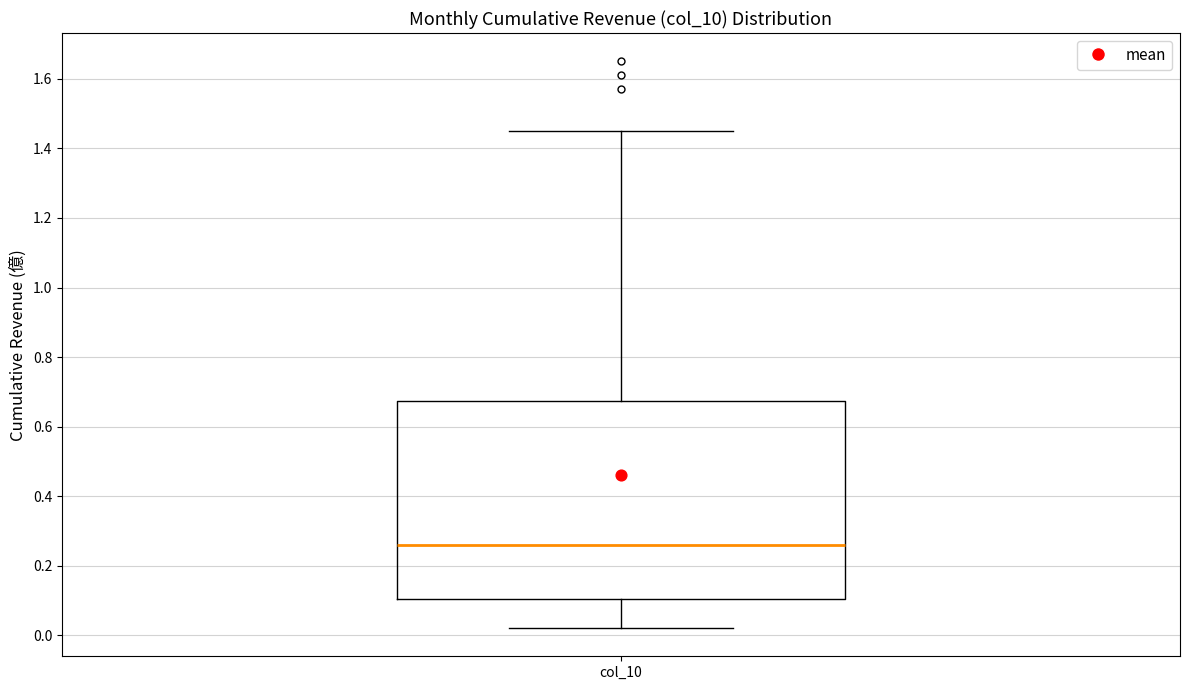

Where does the median line of the box for col_10 sit on the y-axis? The values are not printed on the chart, so give them approximately, as read against the axis.

0.26